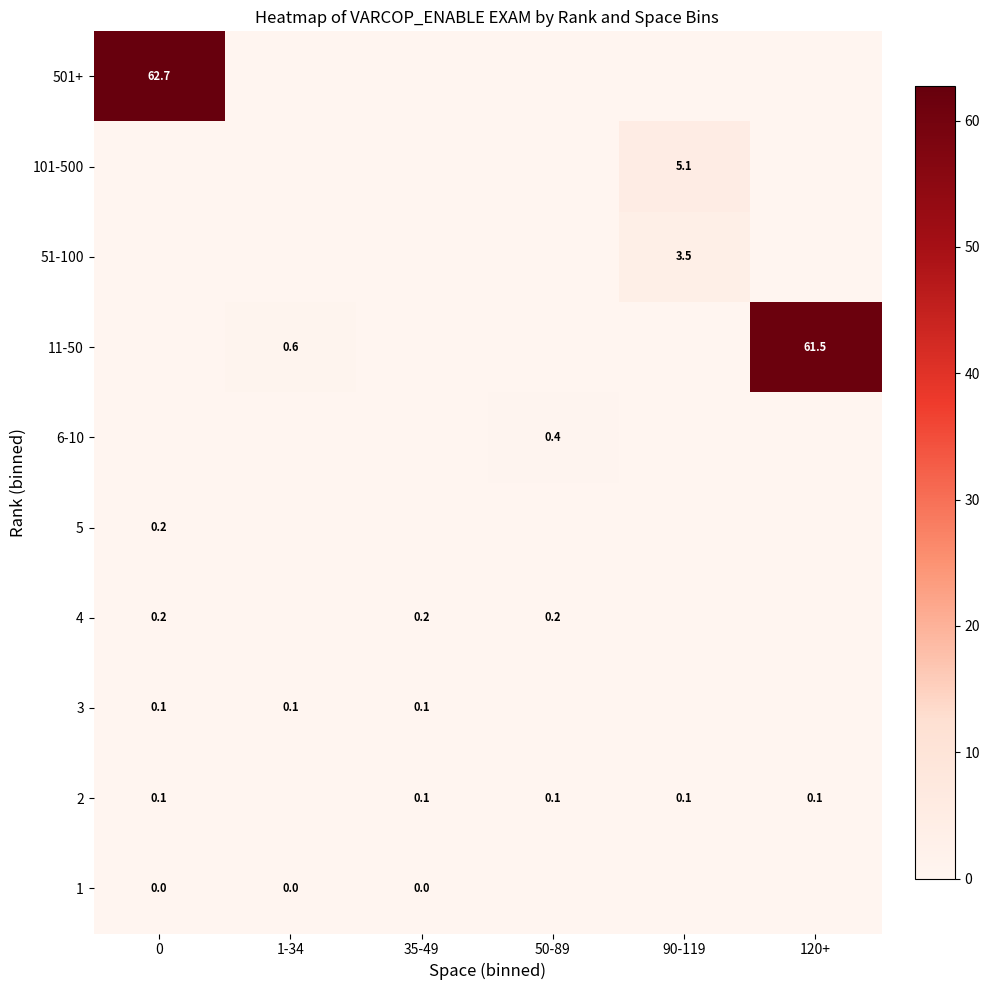

True or false: 101-500 has a value of 5.1 at 90-119.

True